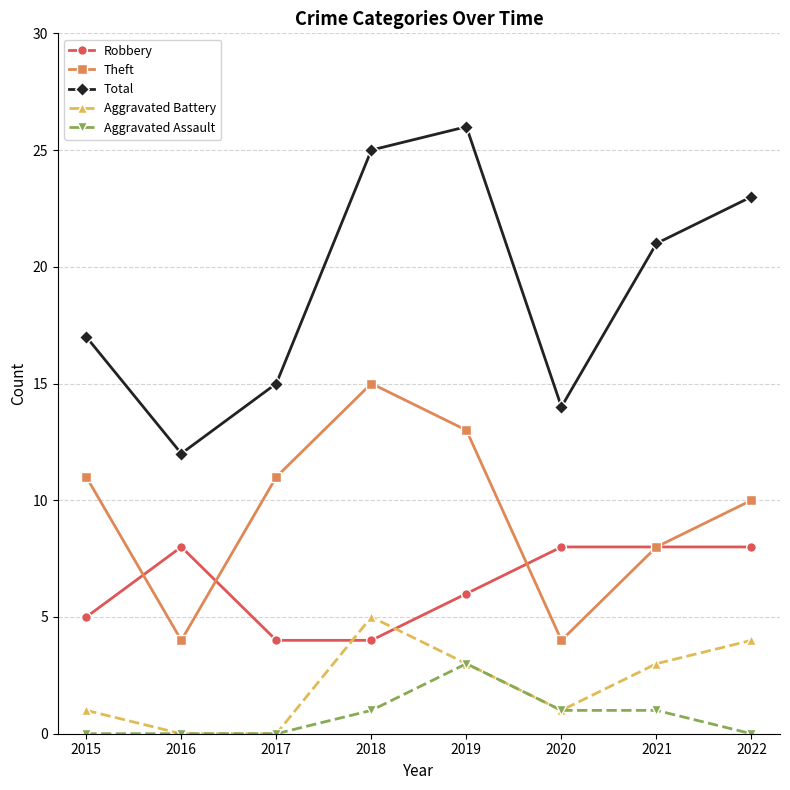

Reading right to left, transcribe all the data shown in this chart.

Robbery: 2022=8	2021=8	2020=8	2019=6	2018=4	2017=4	2016=8	2015=5
Theft: 2022=10	2021=8	2020=4	2019=13	2018=15	2017=11	2016=4	2015=11
Total: 2022=23	2021=21	2020=14	2019=26	2018=25	2017=15	2016=12	2015=17
Aggravated Battery: 2022=4	2021=3	2020=1	2019=3	2018=5	2017=0	2016=0	2015=1
Aggravated Assault: 2022=0	2021=1	2020=1	2019=3	2018=1	2017=0	2016=0	2015=0